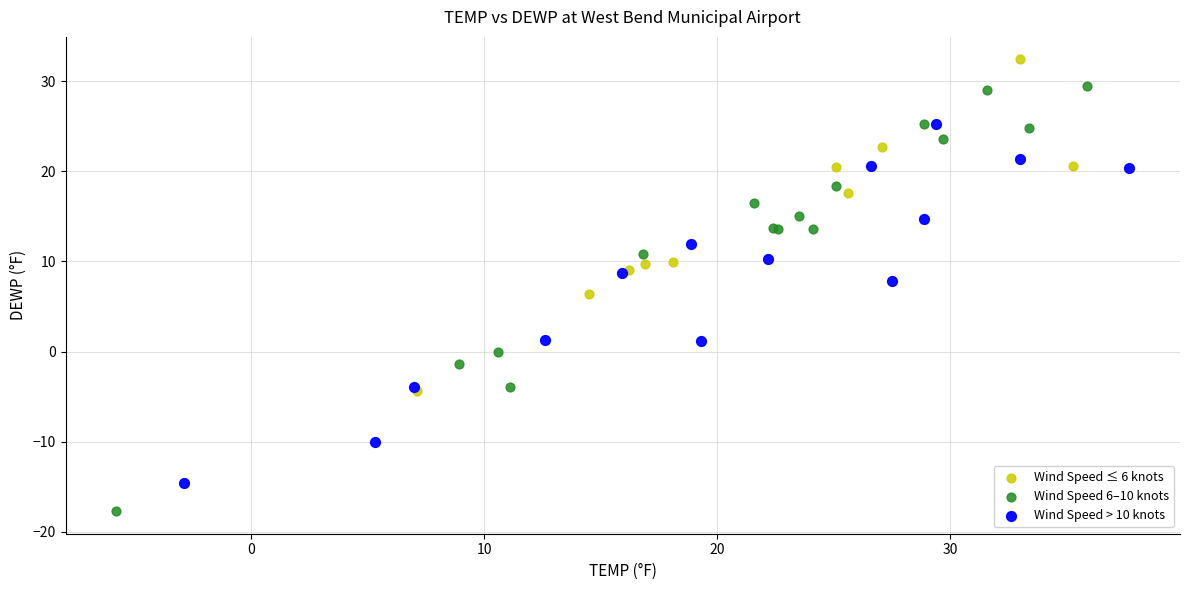

Which series contains the lowest Y value?

Wind Speed 6–10 knots